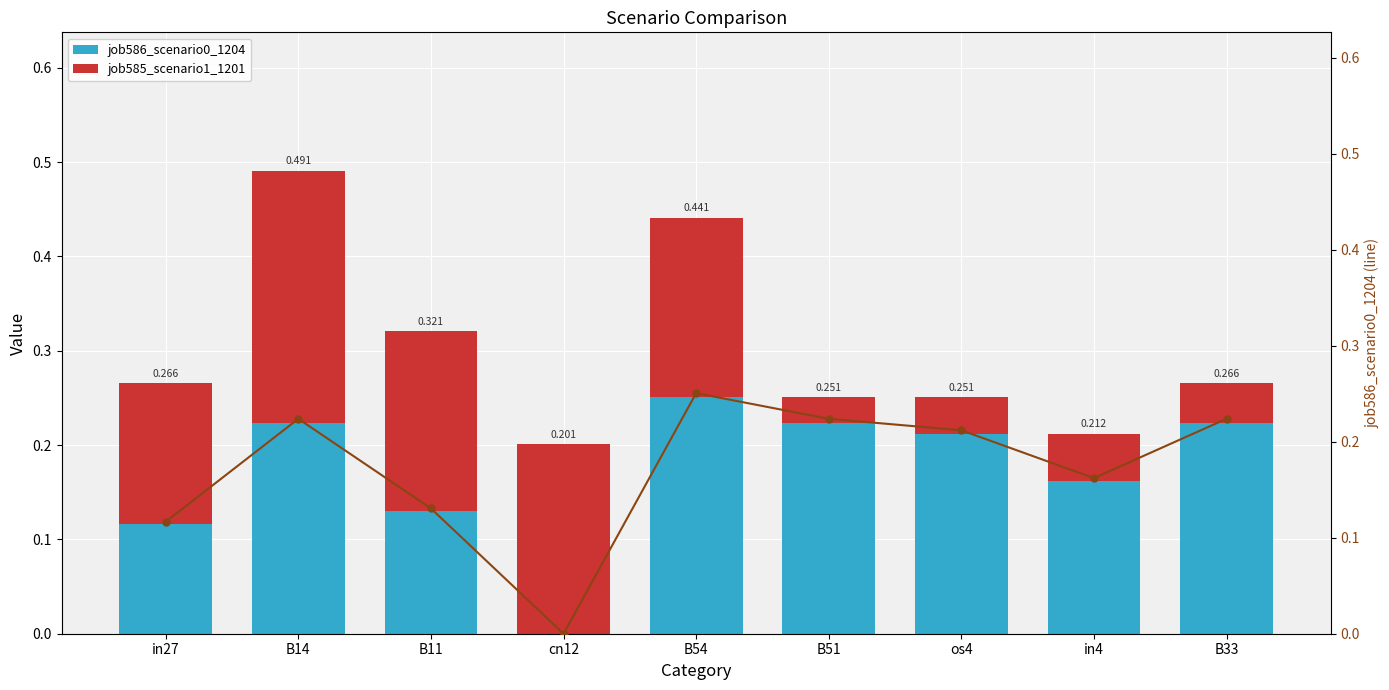

Reading right to left, extract all data points from this chart.

job586_scenario0_1204: 0.2	0.2	0.2	0.2	0.3	0.0	0.1	0.2	0.1
job585_scenario1_1201: 0.0	0.0	0.0	0.0	0.2	0.2	0.2	0.3	0.1